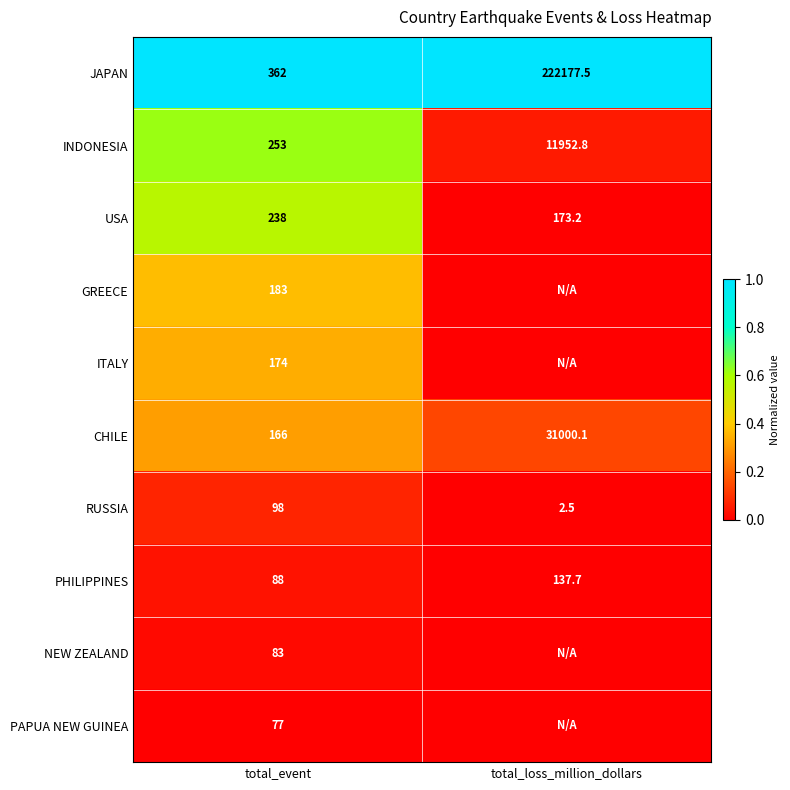

Between total_loss_million_dollars and total_event, which is larger?

total_loss_million_dollars